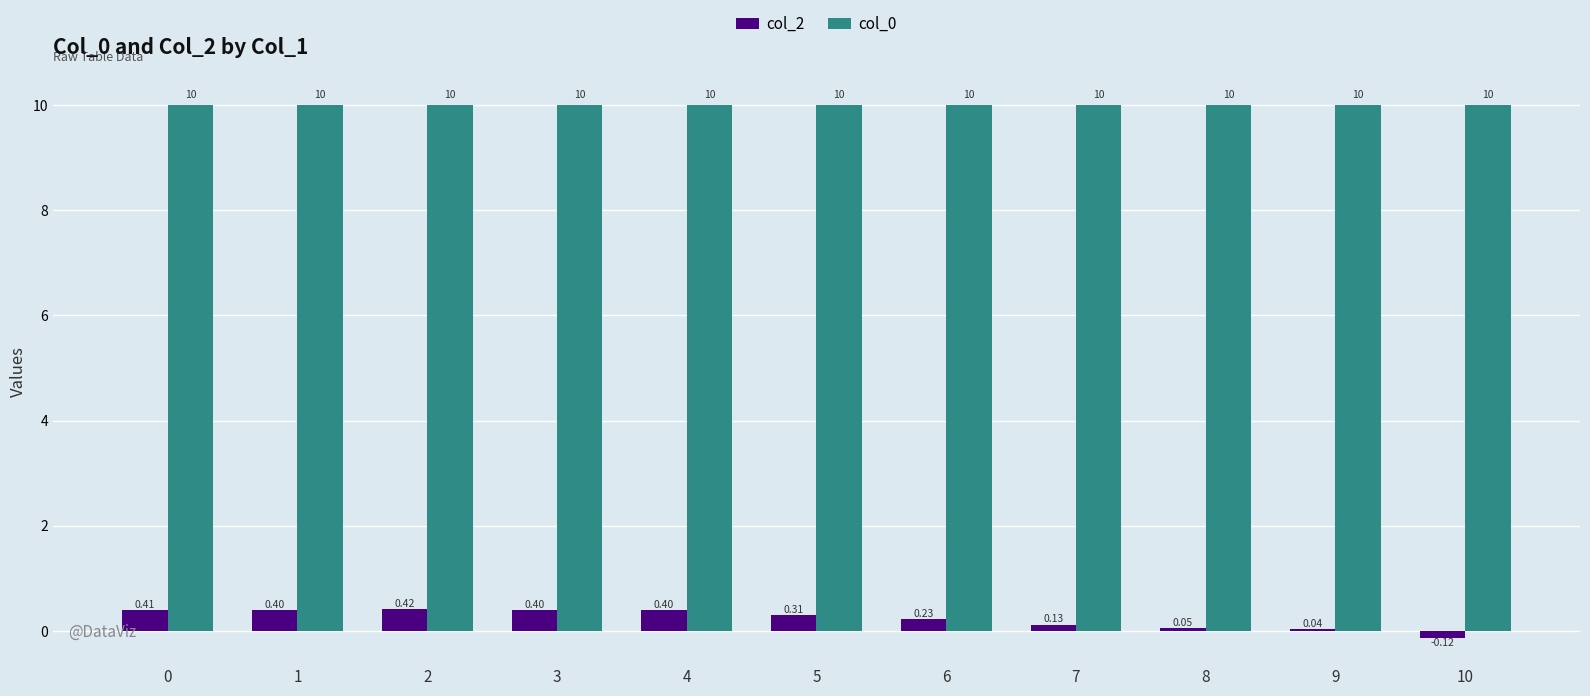

How many negative values does the col_2 series have?

1